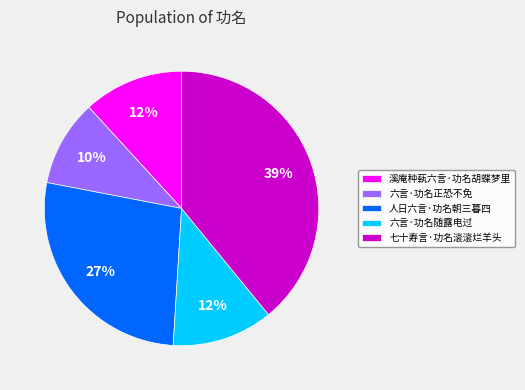

Between 六言·功名随露电过 and 六言·功名正恐不免, which is larger?

六言·功名随露电过